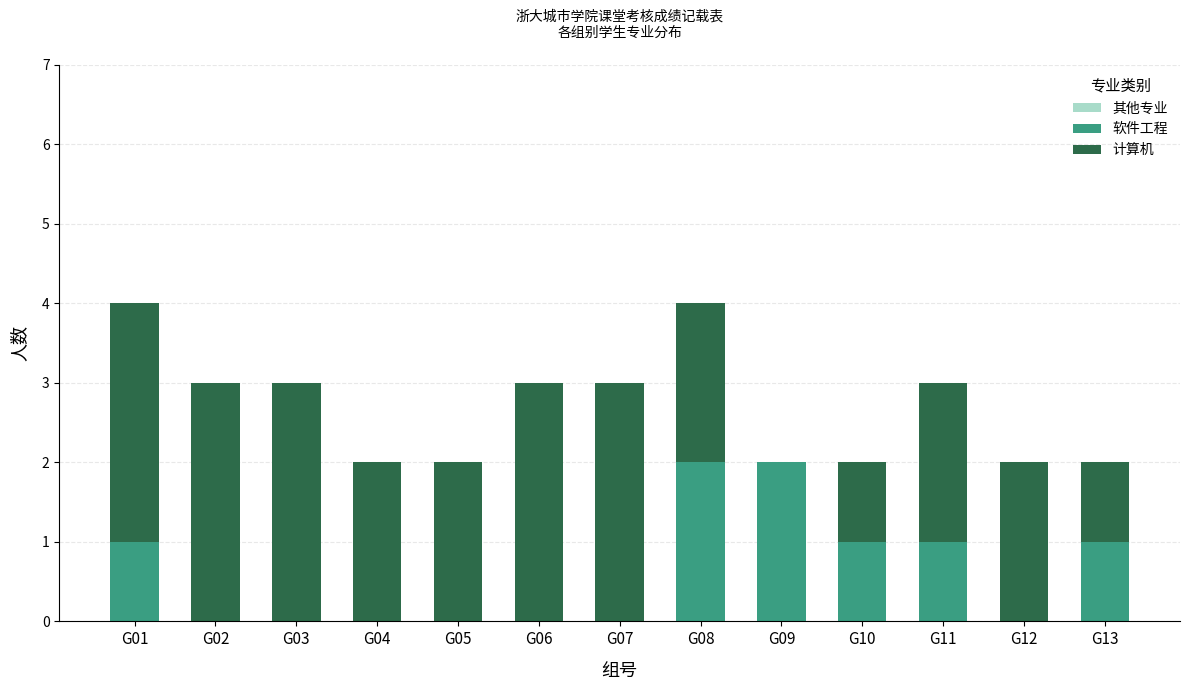

What is the sum of all 软件工程 values?

8